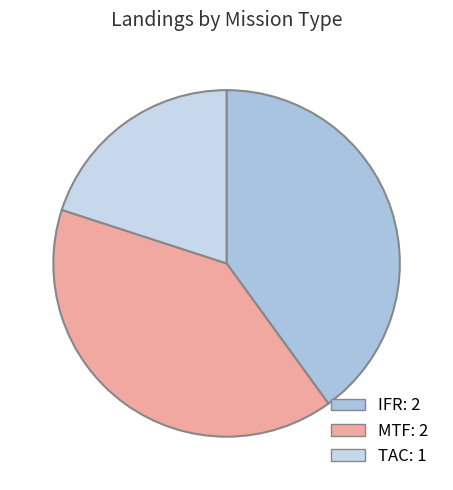

The IFR slice represents 40% of the pie. True or false?

True